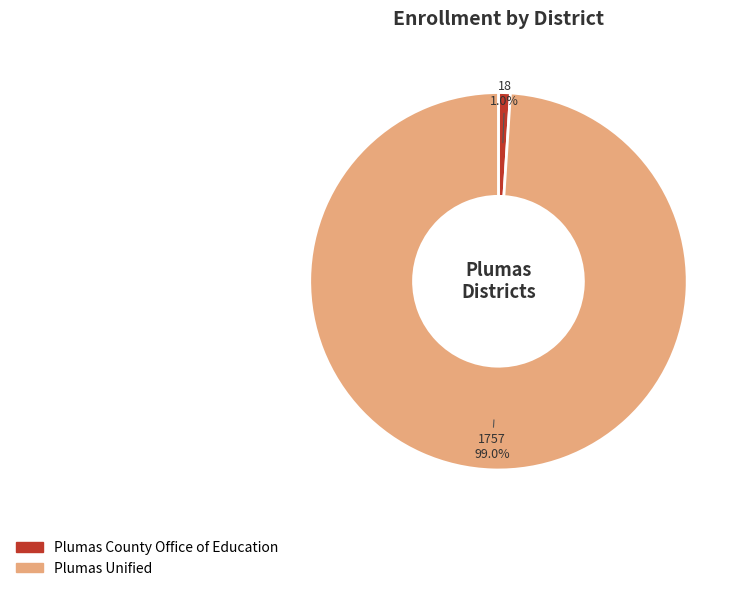

To the nearest percent, what is the difference between the largest and smallest slice percentages?

98%